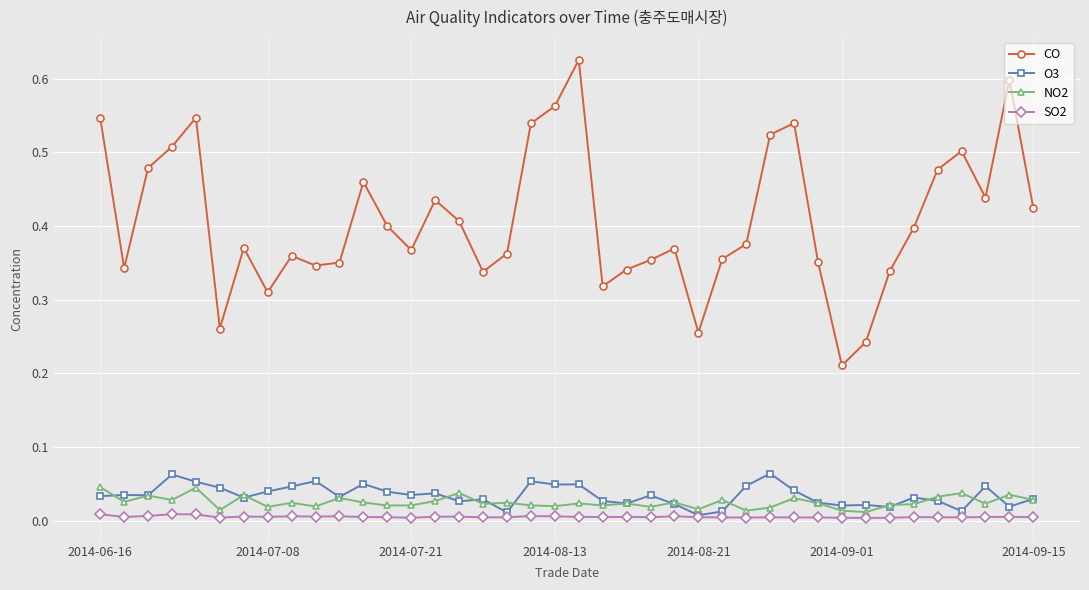

Which series has the largest total across all categories?

CO